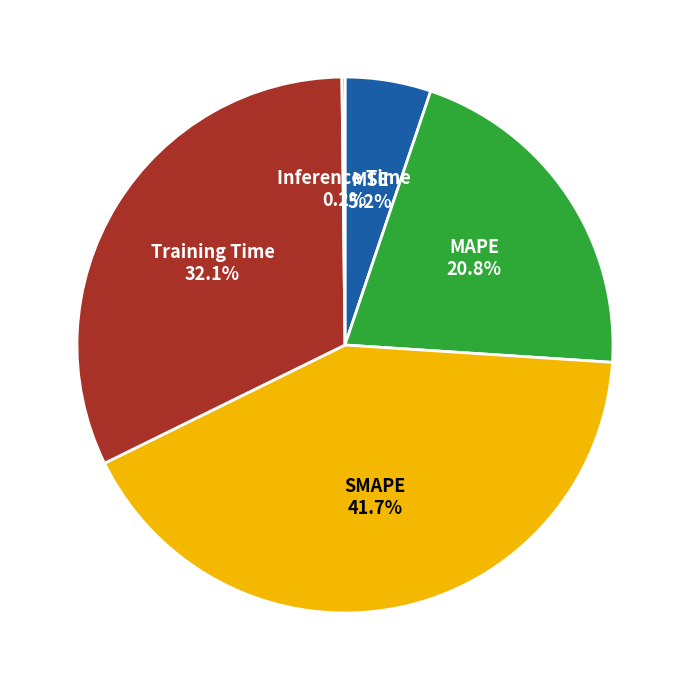

Is there a majority slice in this chart?

No